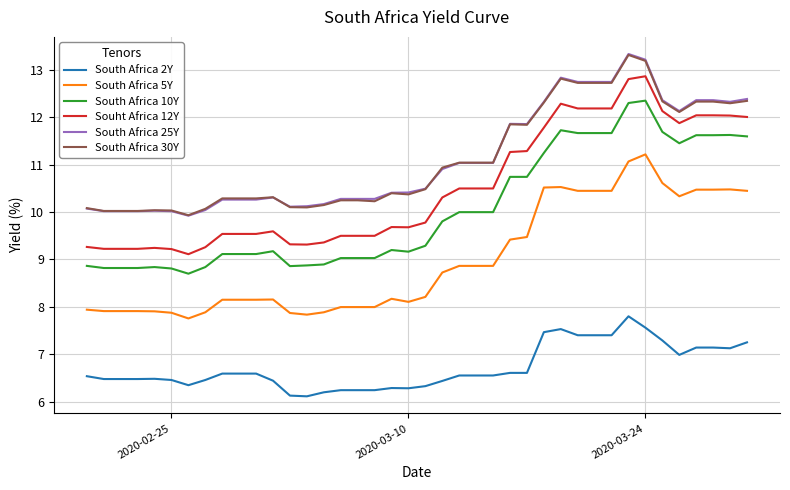

True or false: South Africa 25Y and South Africa 2Y cross at least once.

False